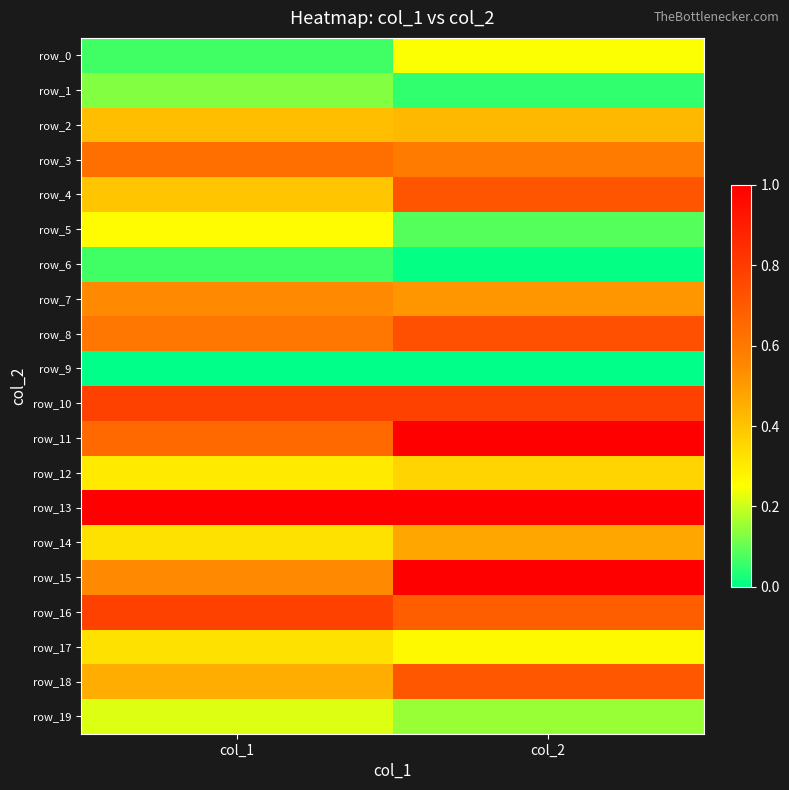

Reading left to right, list all the values displayed in this chart.

row_0: 0.1	0.2
row_1: 0.1	0.0
row_2: 0.4	0.4
row_3: 0.6	0.6
row_4: 0.4	0.7
row_5: 0.3	0.1
row_6: 0.1	0.0
row_7: 0.5	0.5
row_8: 0.6	0.7
row_9: 0.0	0.0
row_10: 0.8	0.8
row_11: 0.7	1.0
row_12: 0.3	0.4
row_13: 1.0	1.0
row_14: 0.3	0.5
row_15: 0.5	1.0
row_16: 0.8	0.7
row_17: 0.3	0.3
row_18: 0.5	0.7
row_19: 0.2	0.2